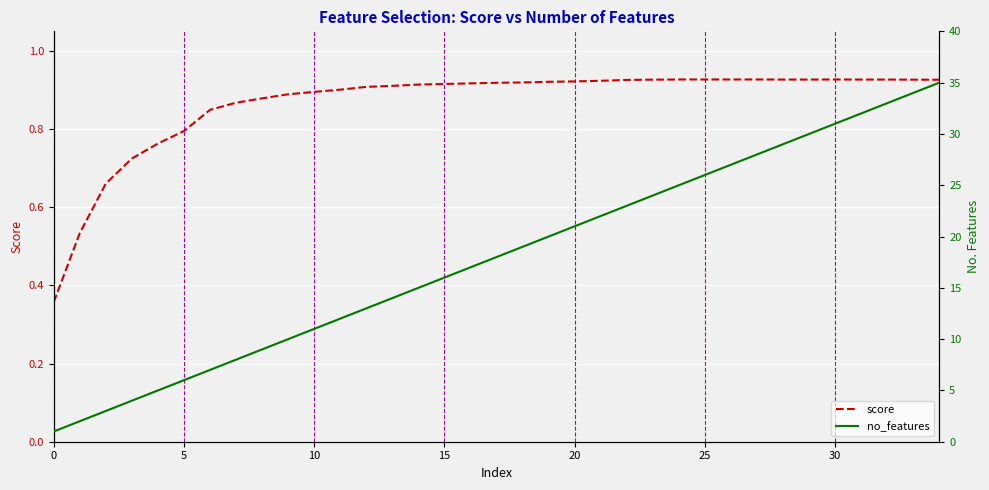

Does the chart display data point markers on the line(s)?

No